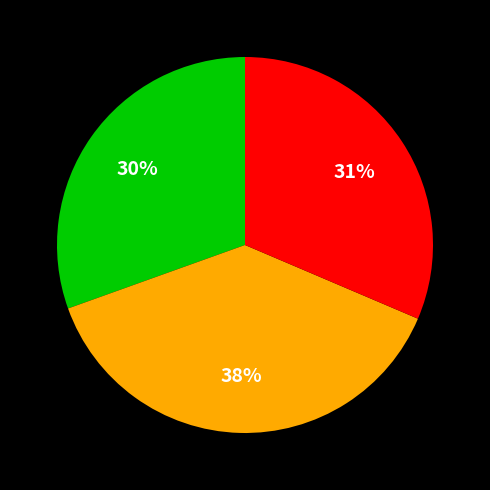

Is there a majority slice in this chart?

No